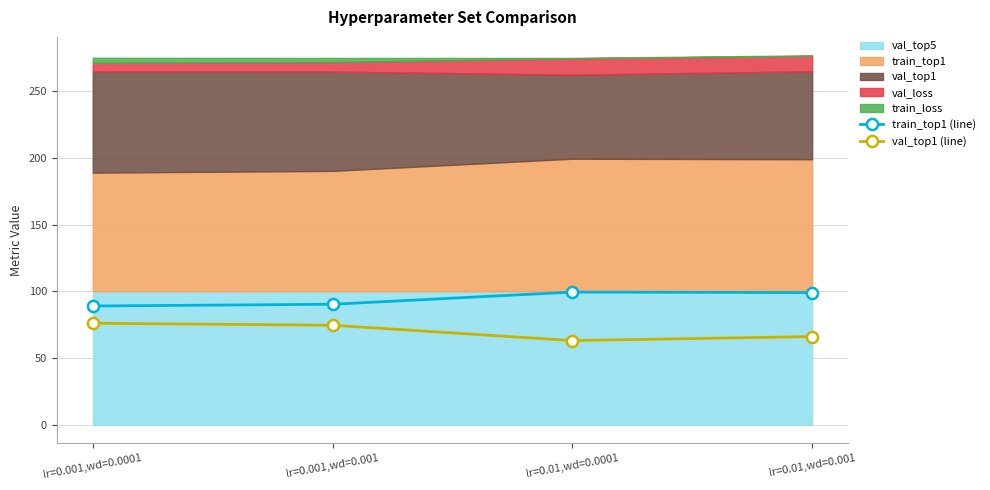

What is the value of the val_top1 (line) point at the 1st from the left?

76.0